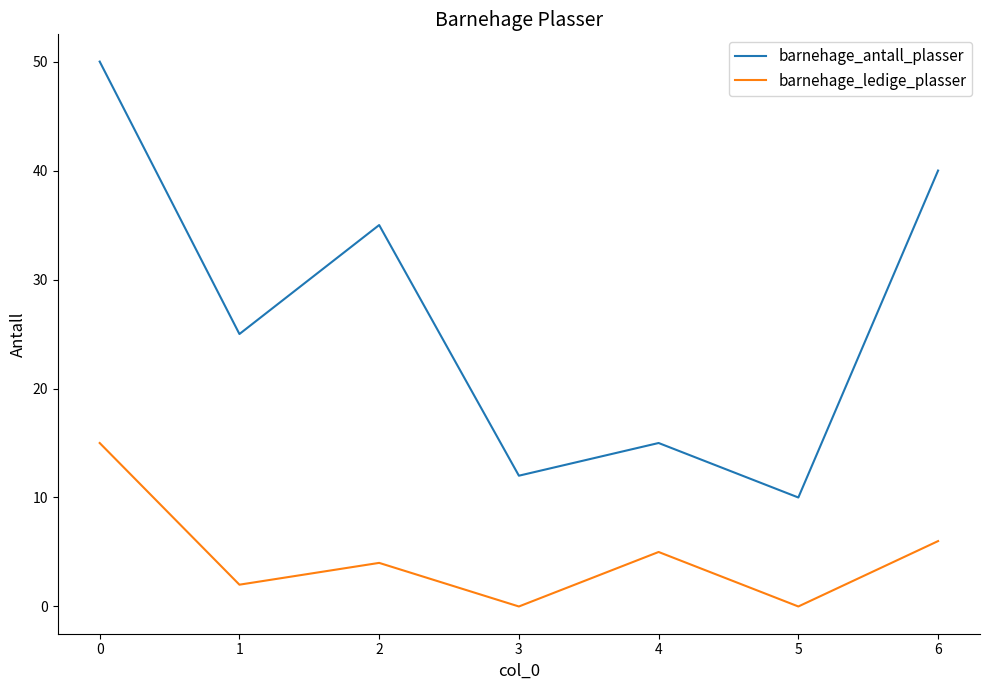

True or false: barnehage_ledige_plasser has more than 2 points higher than both neighbors.

False